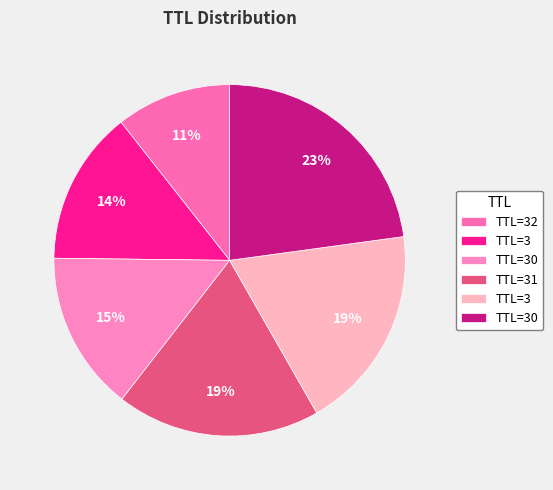

How many slices are in this pie chart?

6